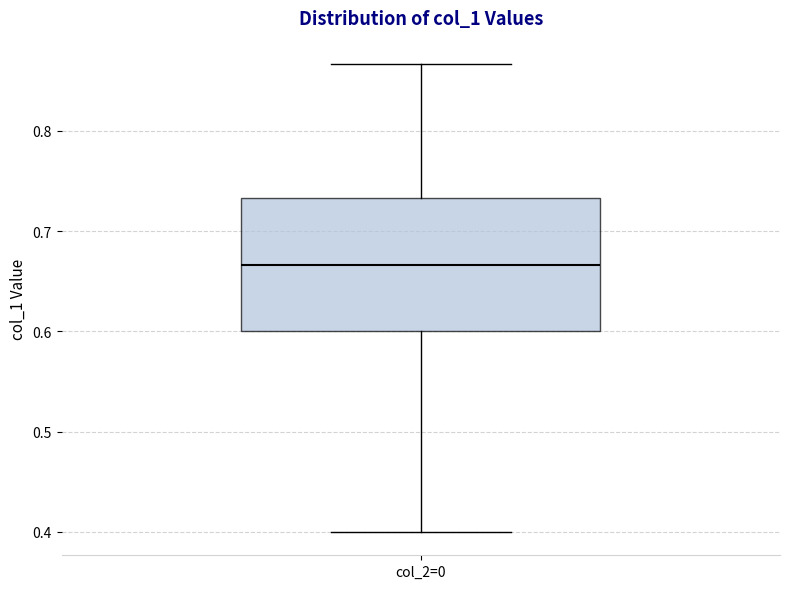

Read this box plot against the y-axis: the position of the median line, the range covered by the box, and the ends of both whiskers. The values are not printed on the chart, so give them approximately, as read against the axis.

median 0.67, box 0.60 to 0.73, whiskers 0.40 to 0.87